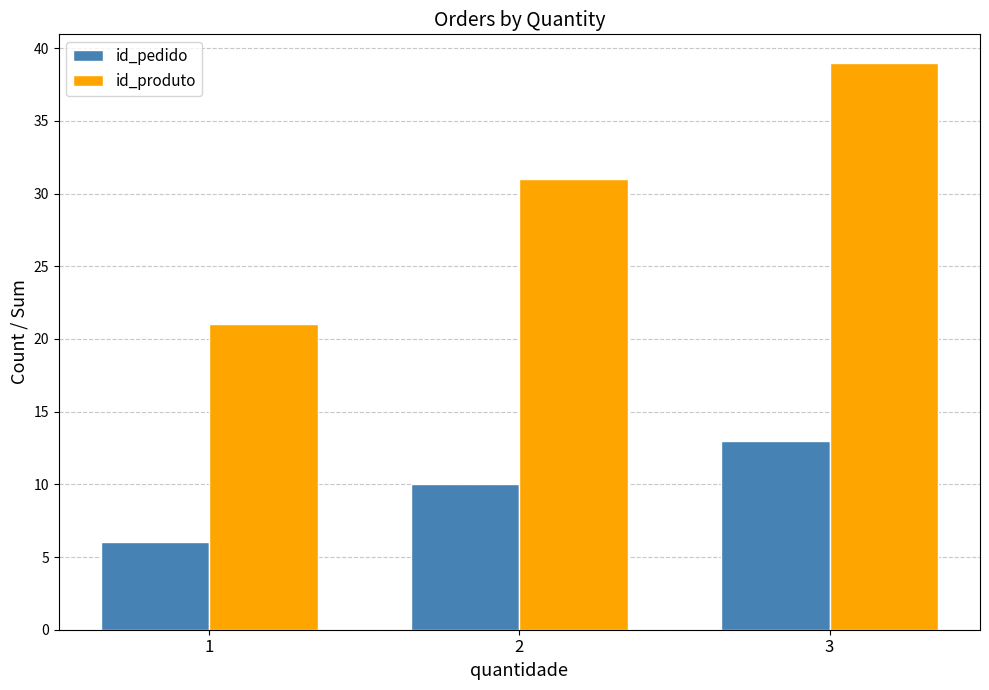

How many id_pedido values are between 6 and 13?

3